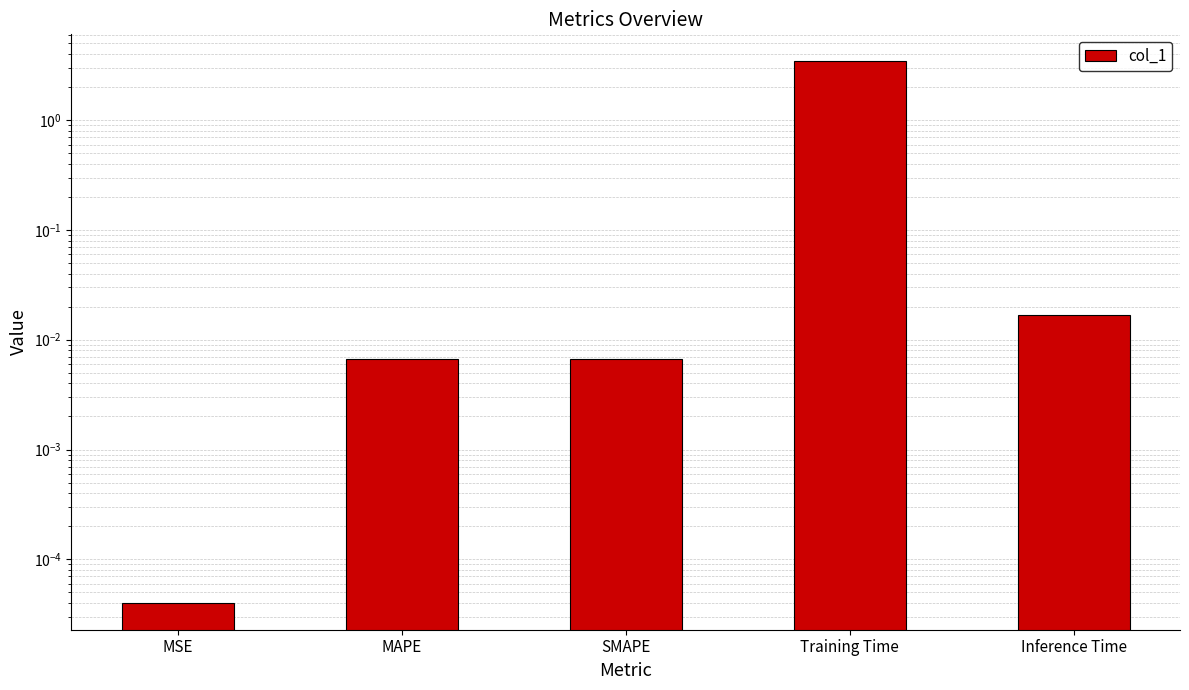

Are the bars horizontal?

No